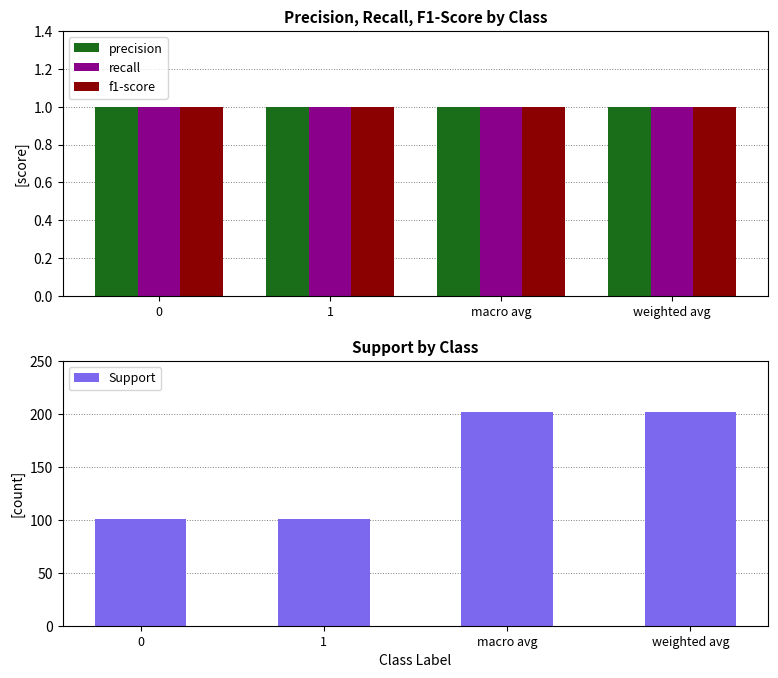

What position from the left is 0?

1